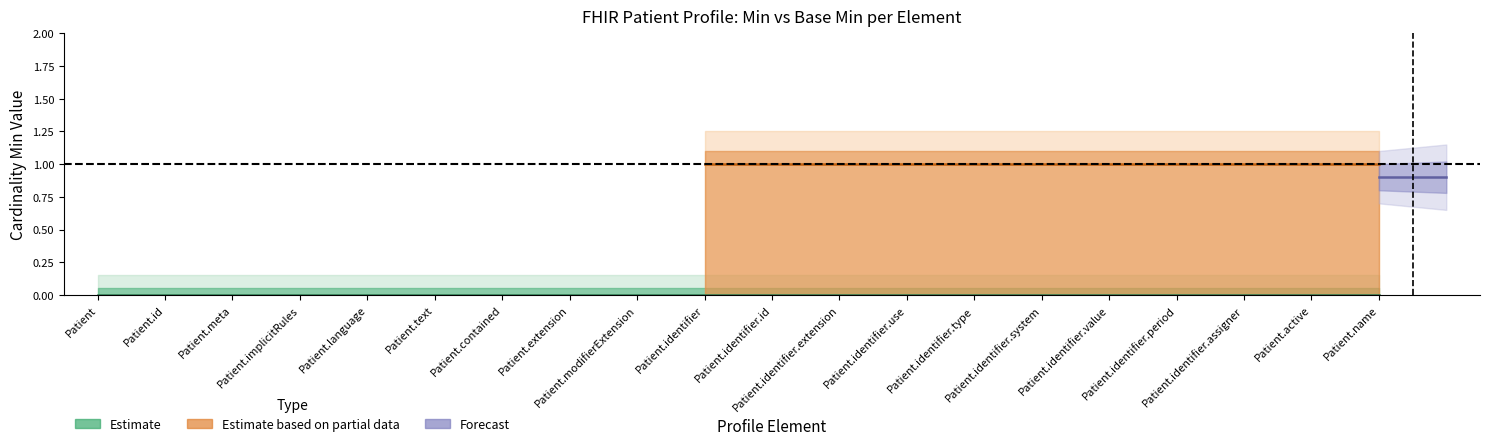

What position from the left is Patient.active?

19